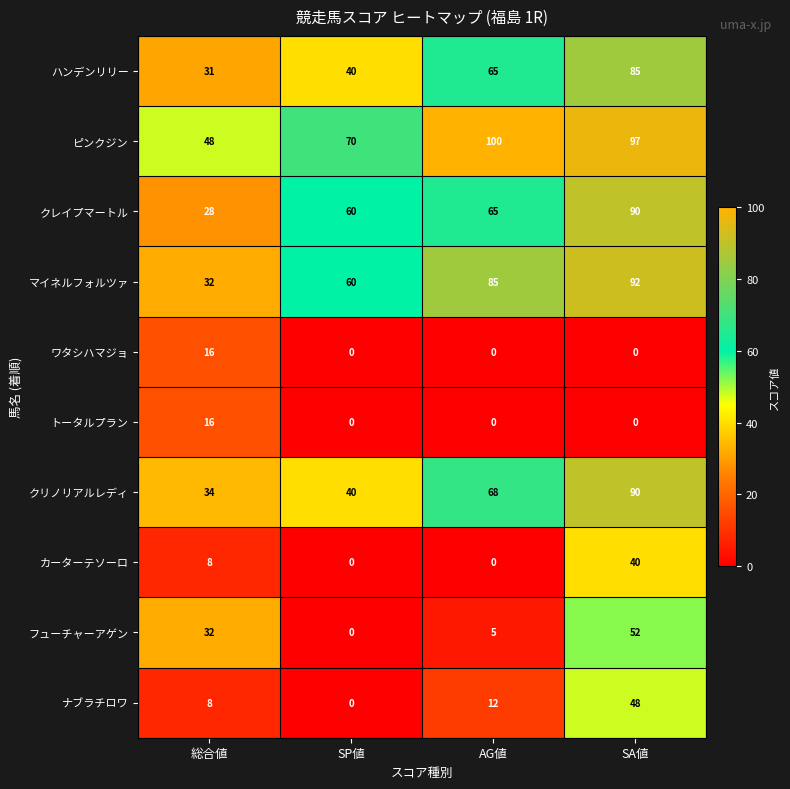

What is the difference between the highest and lowest values at SP値?

70